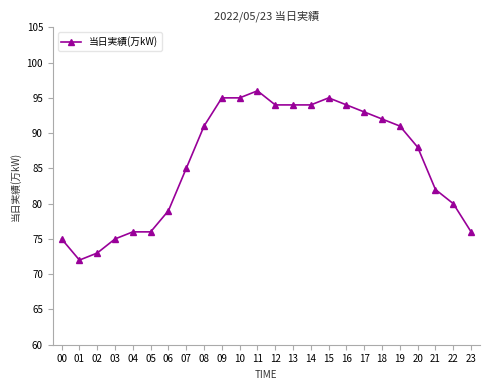

Count the number of data series in this chart.

1